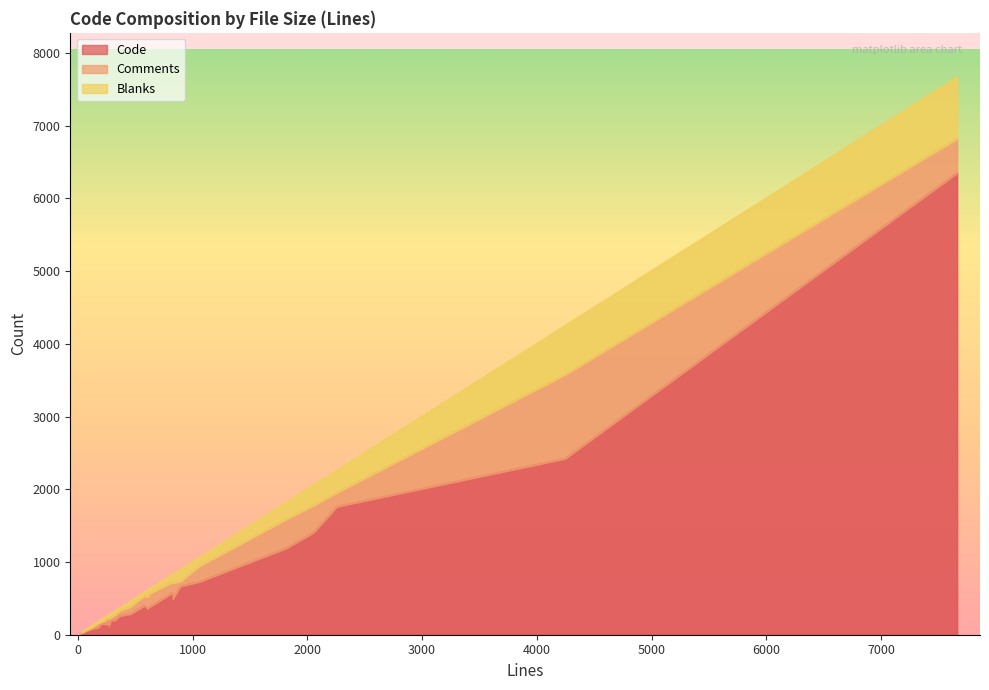

What is the total value across all series at 5?

2257